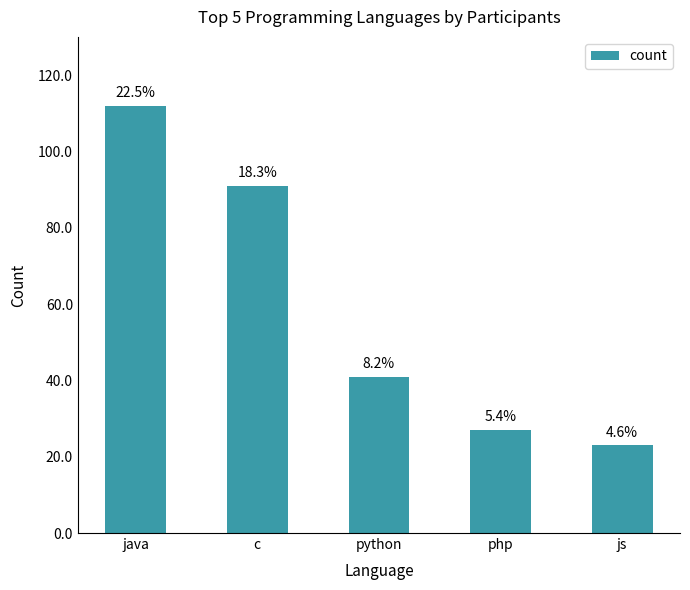

How many bars are there in total?

5